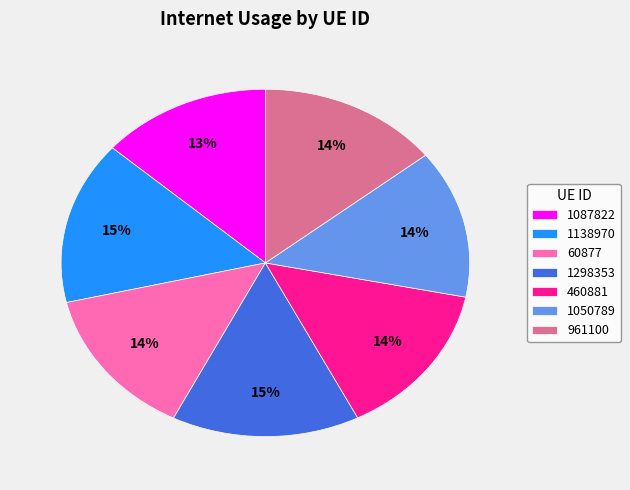

Count the number of slices in the pie.

7